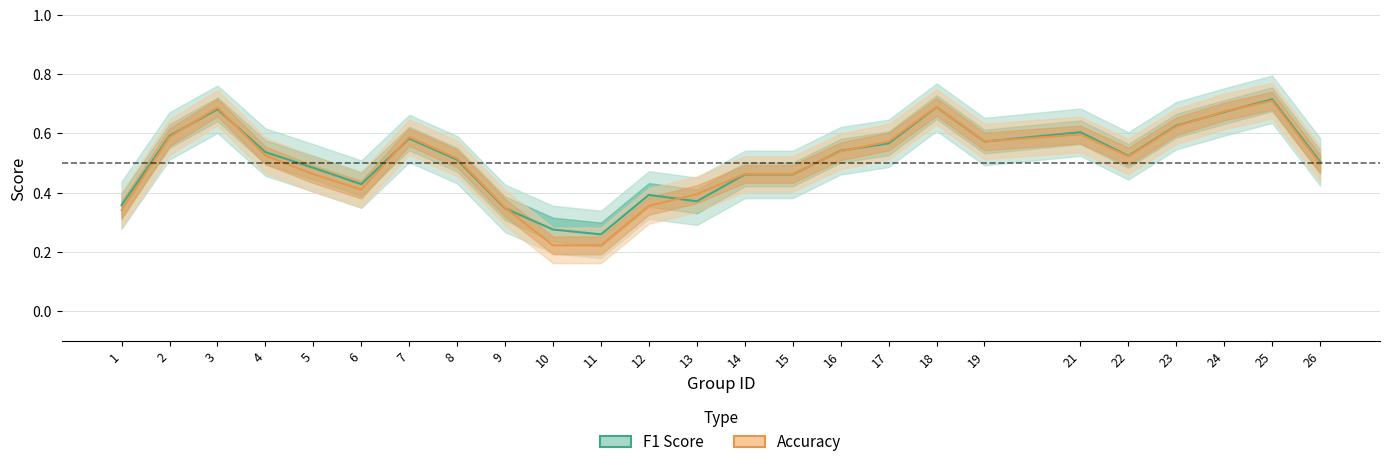

Does the chart display data point markers on the line(s)?

No